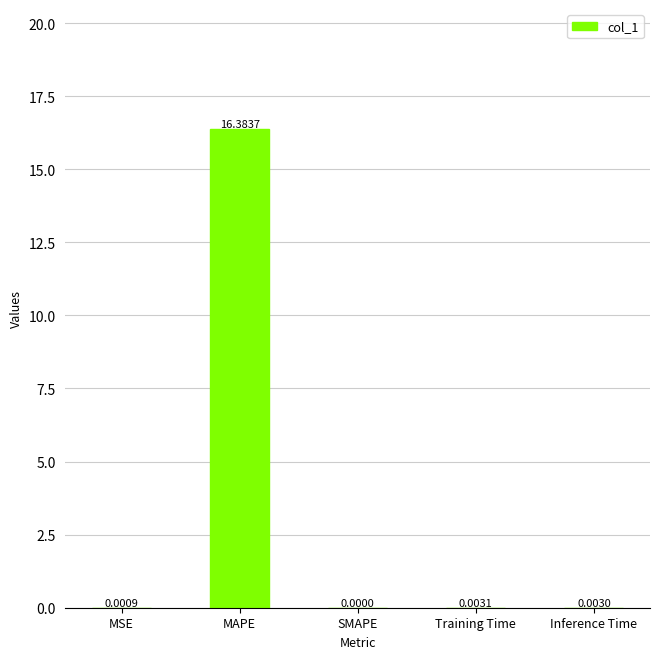

What is the sum of the values at MAPE and MSE?

16.4